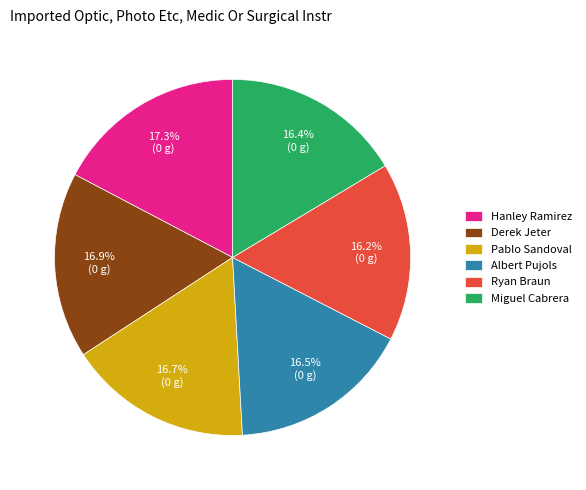

How many slices are in this pie chart?

6